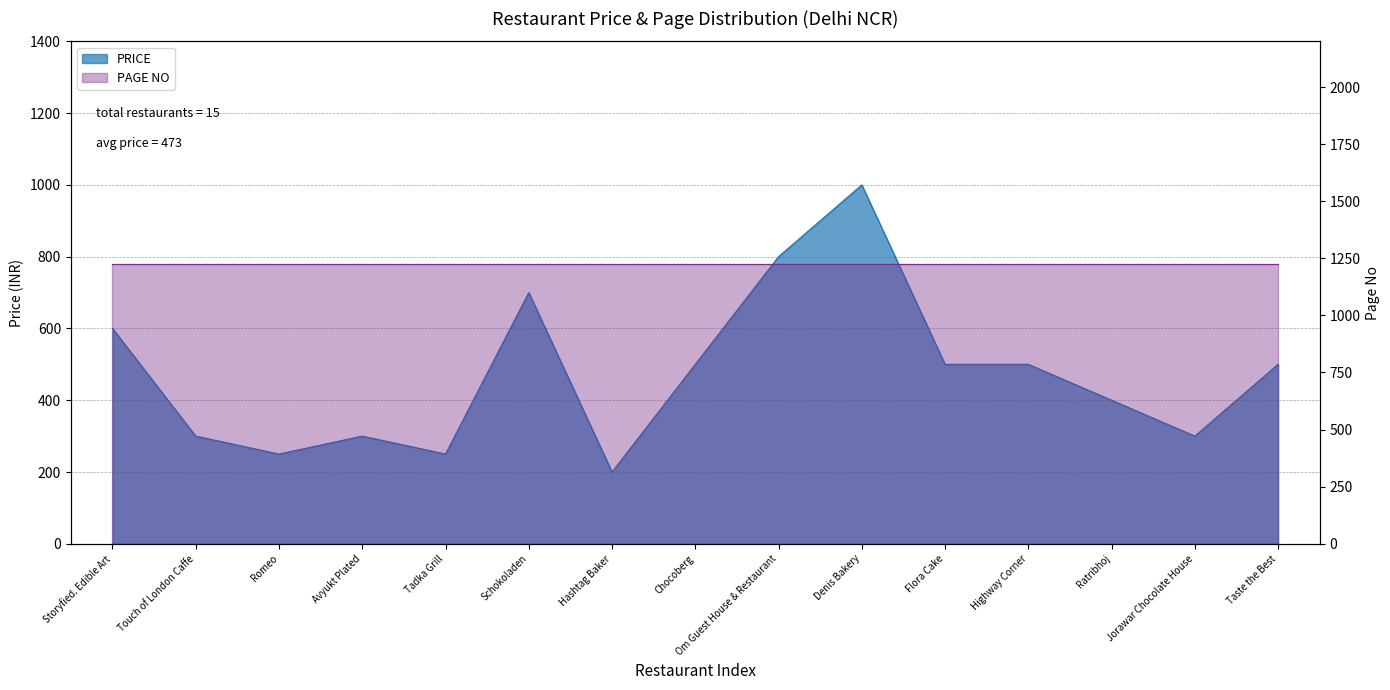

Does the chart display data point markers on the line(s)?

No